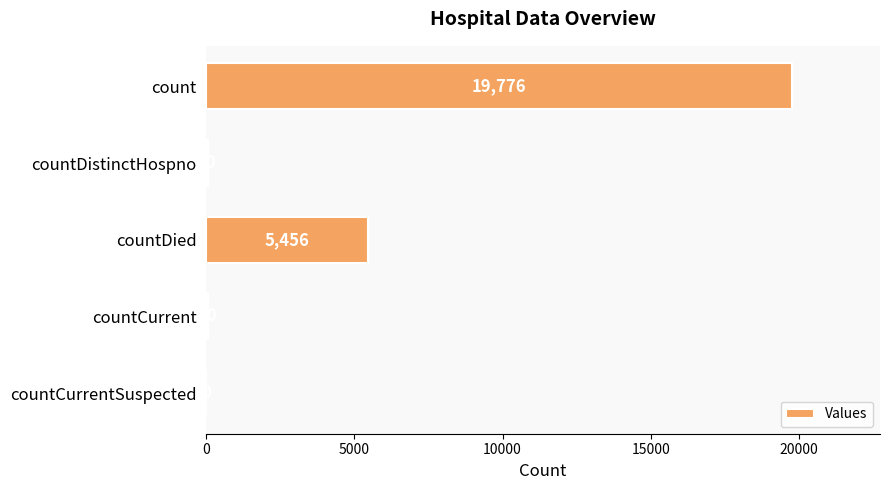

Is it true that the value at countDied is 5456?

True